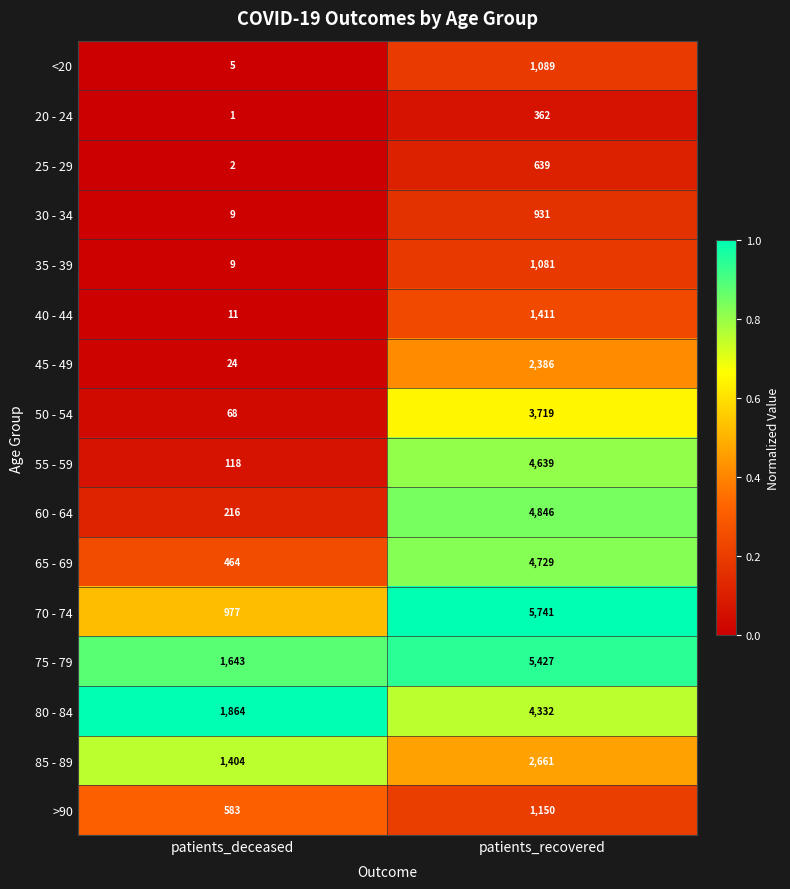

Which series has the largest total across all categories?

75 - 79